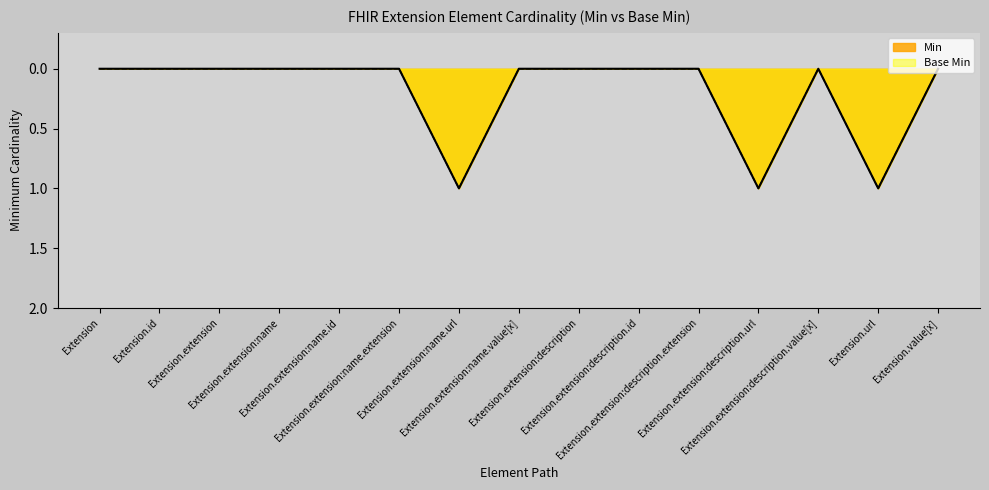

True or false: Base Min and Min intersect in this chart.

False